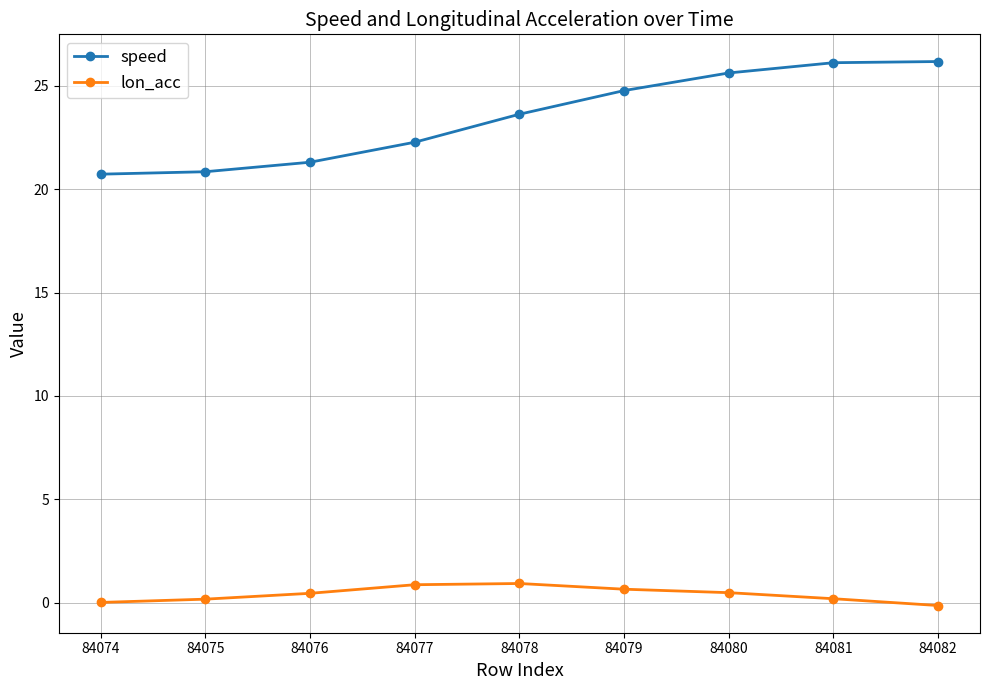

Is the value of lon_acc at 84075 greater than the value of speed at 84074?

No